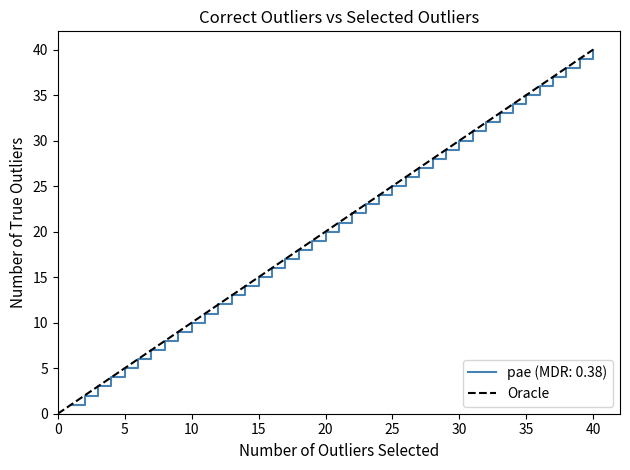

What is the average value?

20